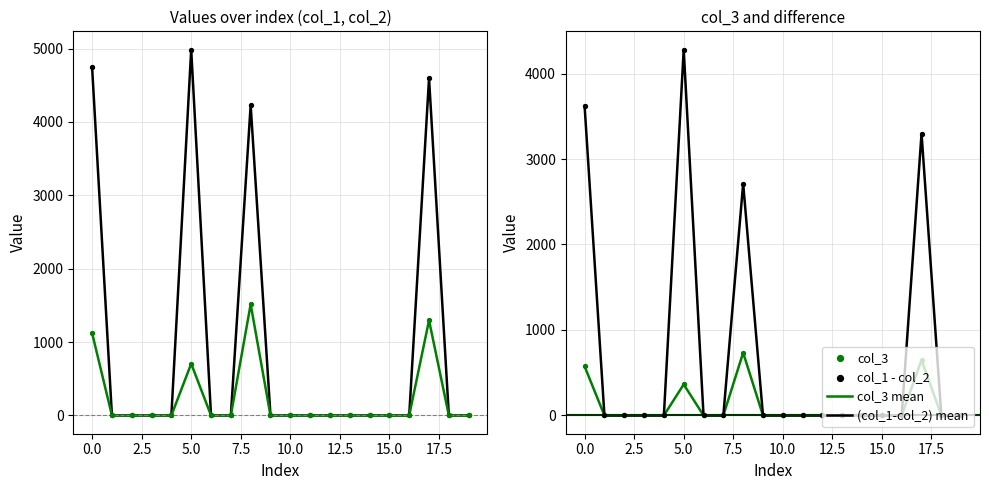

At how many categories does at least one series exceed 4554?

3